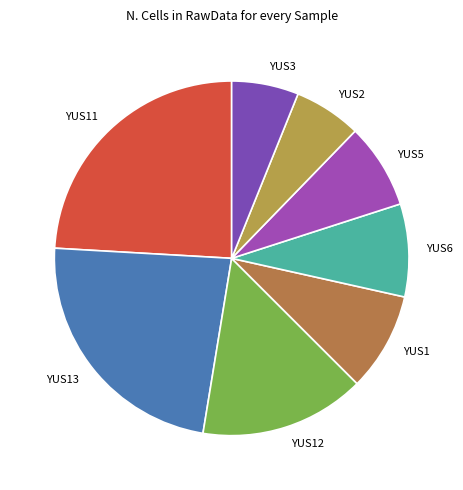

Do YUS2 and YUS5 together represent more than half of the pie?

No